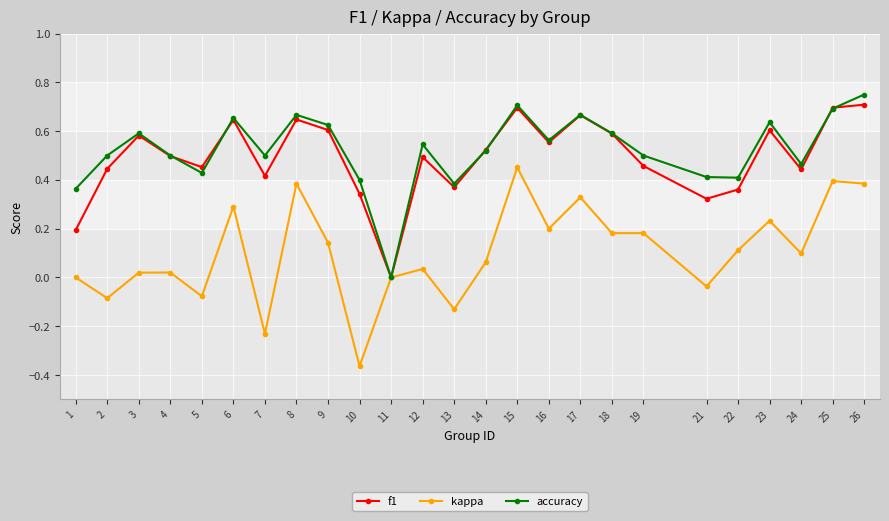

Is it true that kappa equals 0.0 at 11?

True